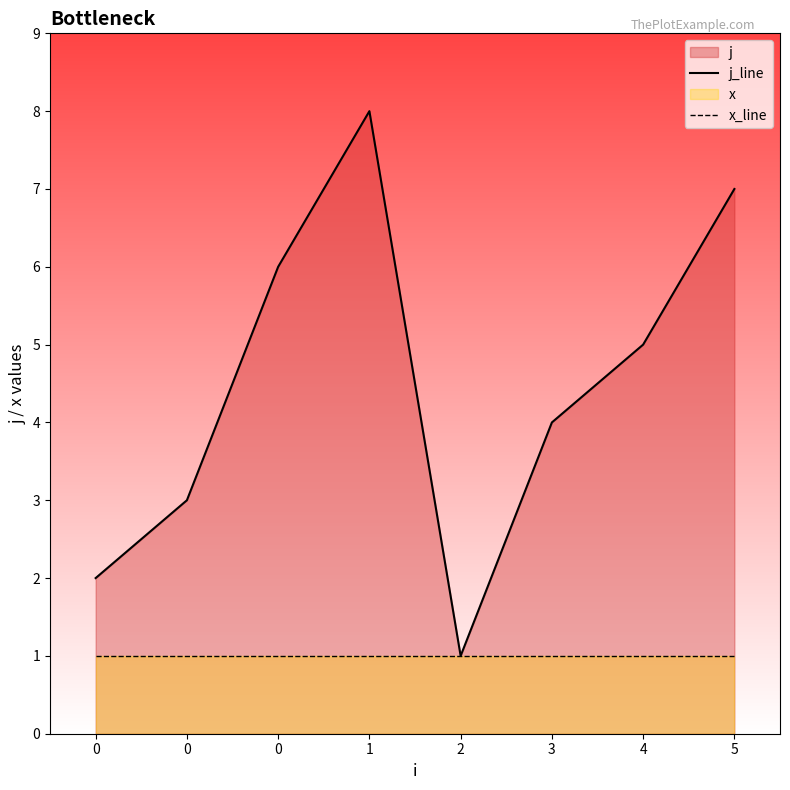

At which label is j_line closest to 4?

3